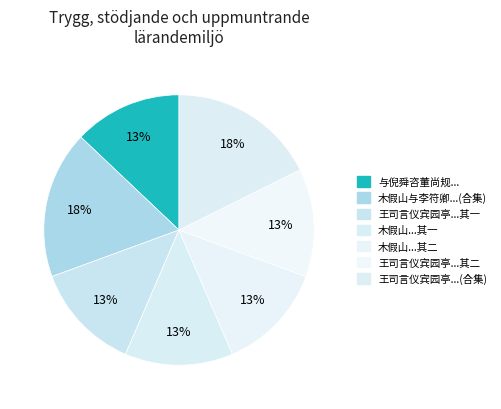

How many slices are in this pie chart?

7